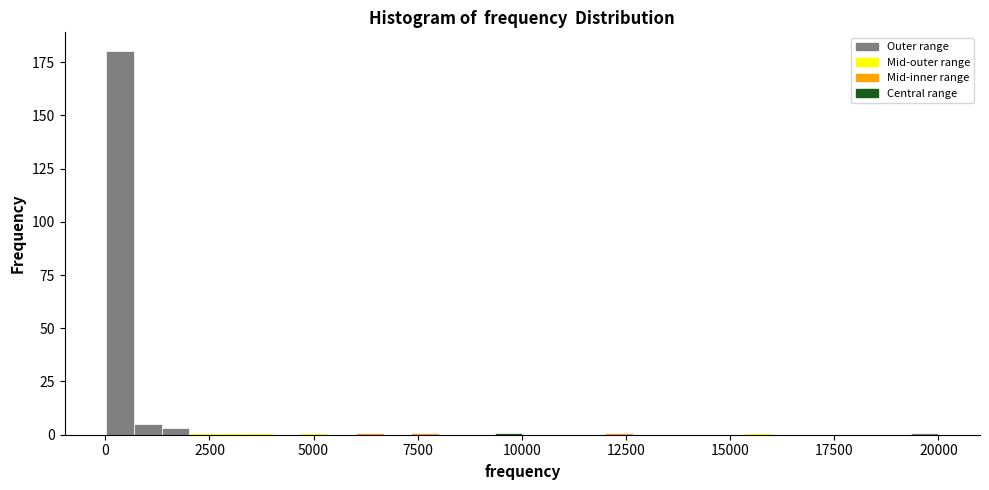

Read against the x-axis, roughly where is the centre of the tallest bar?

500